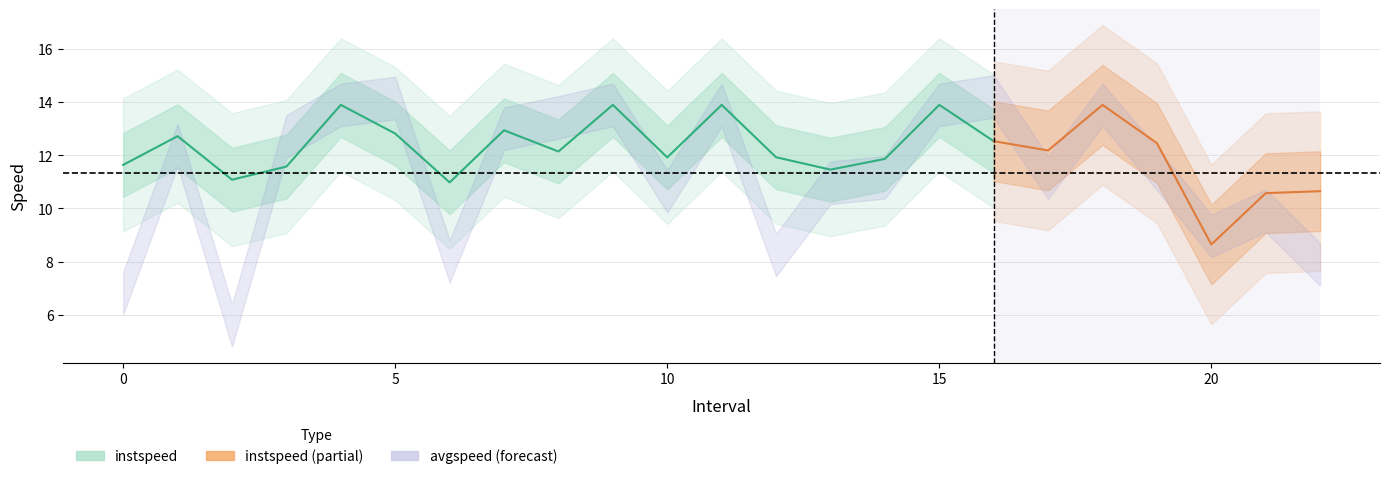

What is the average value of the instspeed series?

12.2